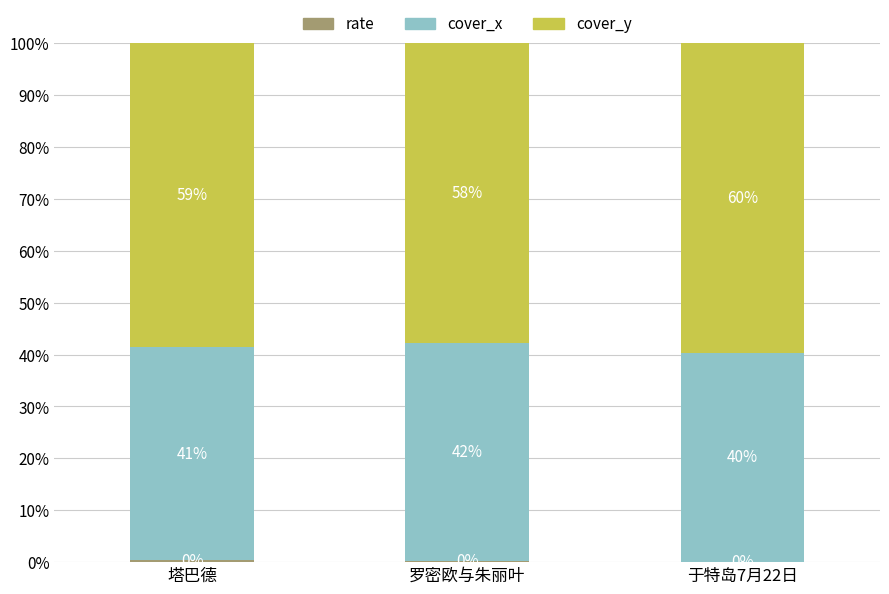

The value of cover_y at 塔巴德 is 78.4. True or false?

False